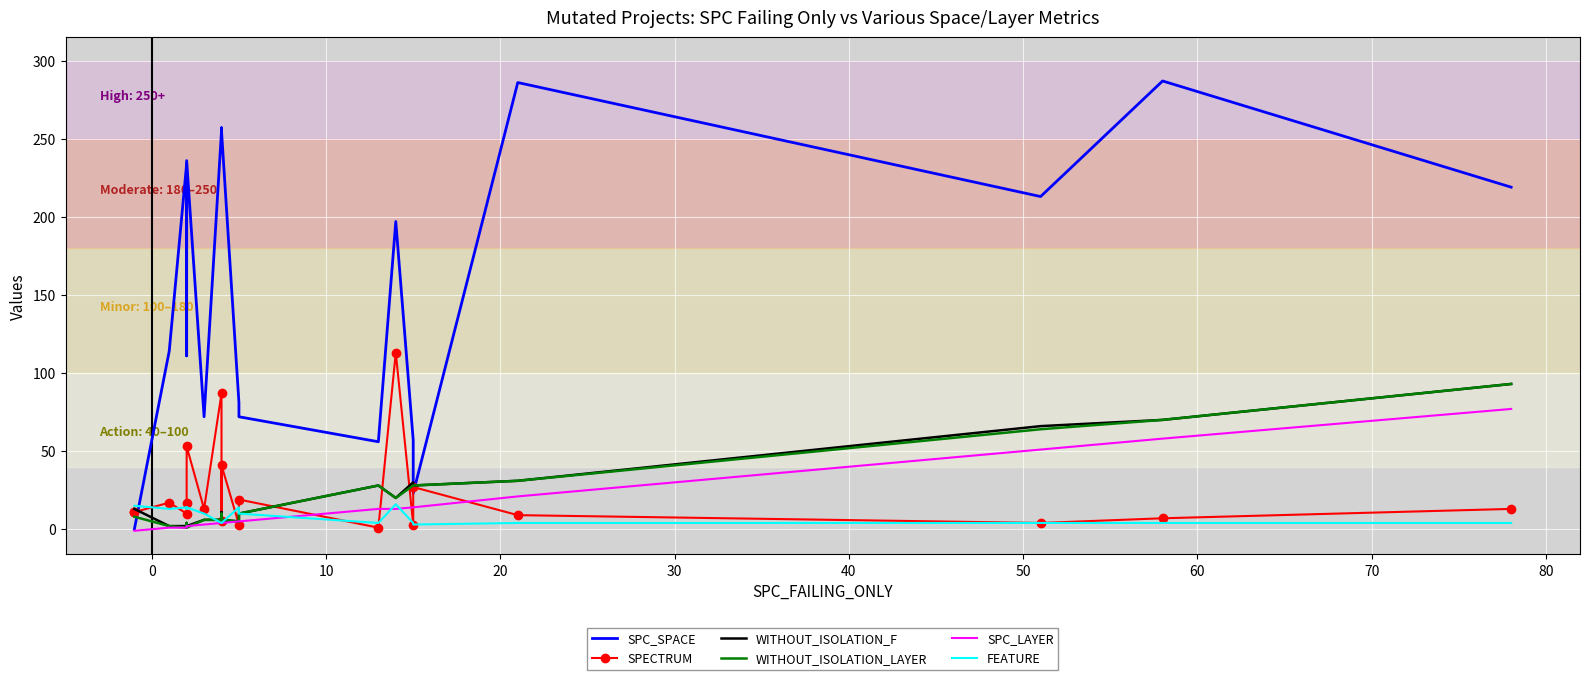

How many data points in FEATURE are less than 10?

10